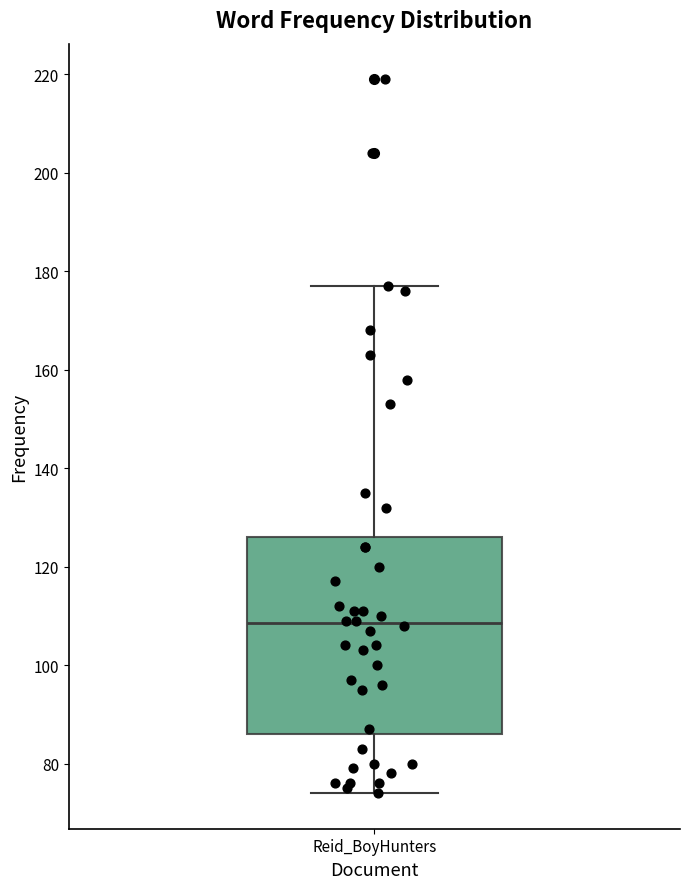

Where does the median line of the box for Reid_BoyHunters sit on the y-axis? The values are not printed on the chart, so give them approximately, as read against the axis.

108